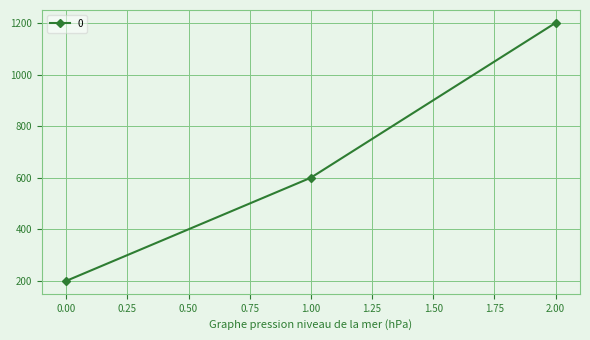

Reading left to right, list all the values displayed in this chart.

200	600	1200